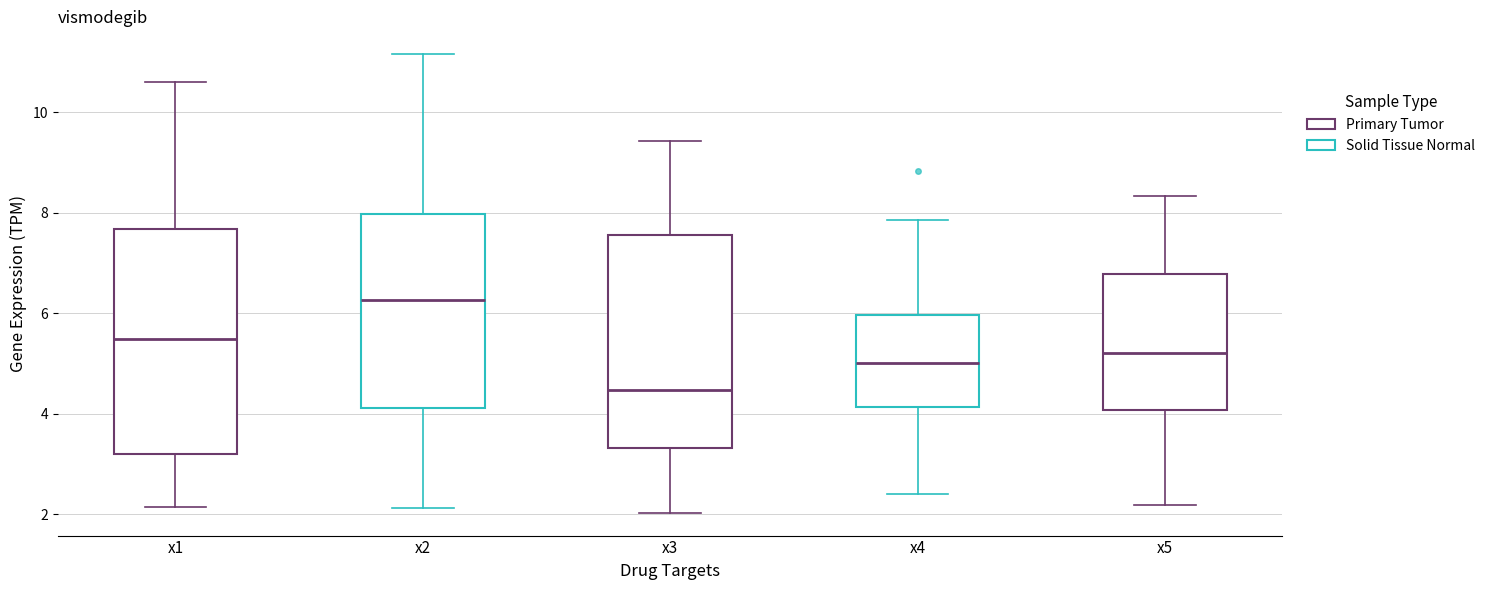

Which box has the highest median line?

x2